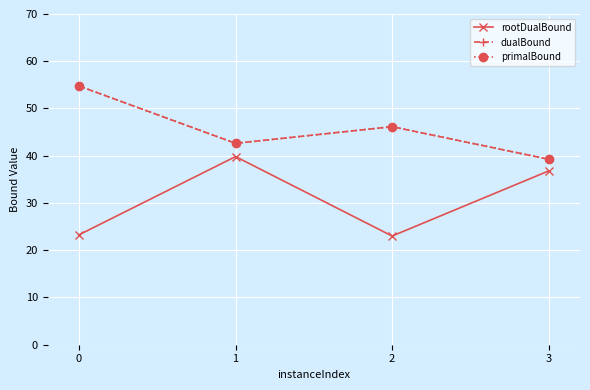

List the labels in order of primalBound value, largest first.

0, 2, 1, 3